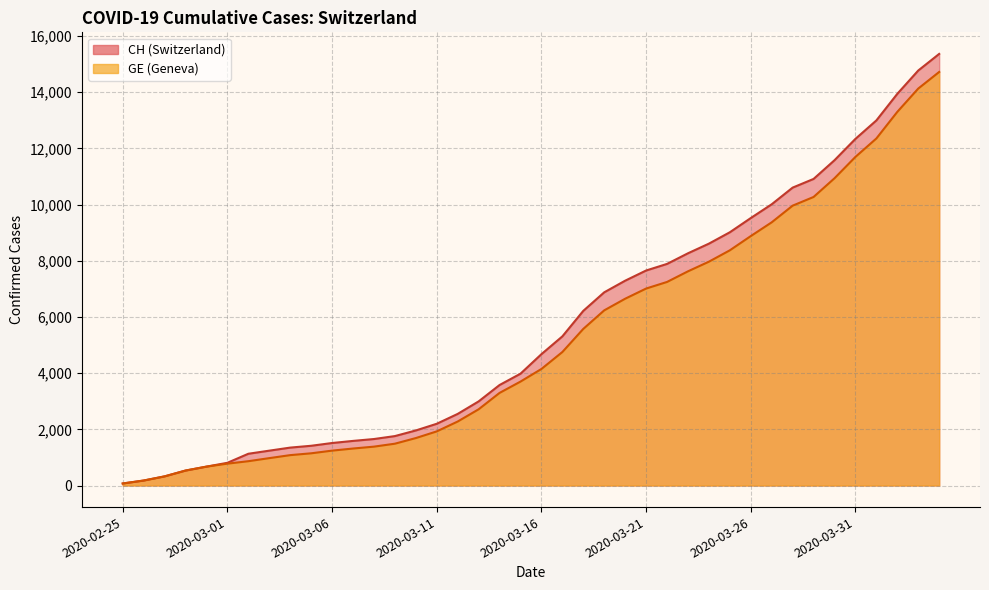

What is the greatest value displayed?

15359